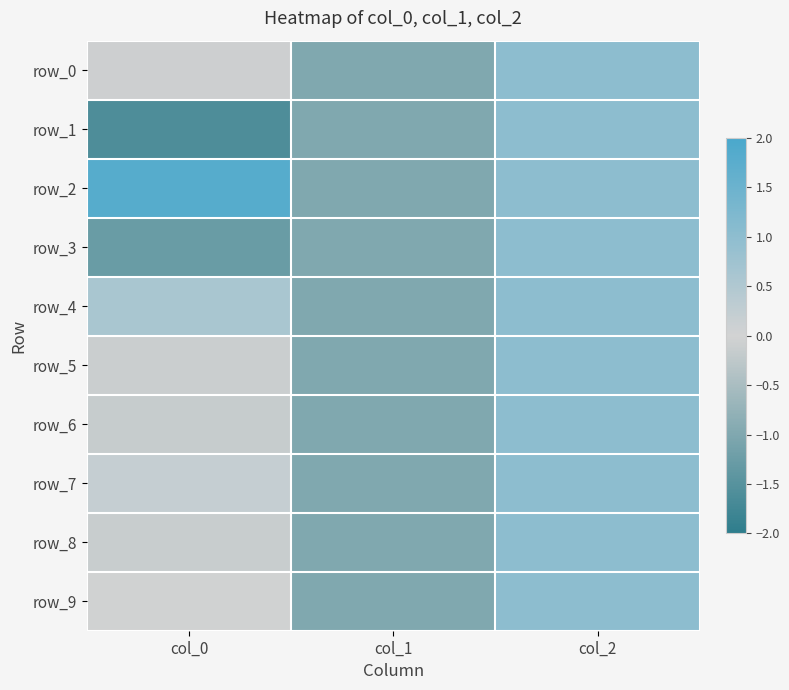

What is the highest value of the row_7 series?

1.0